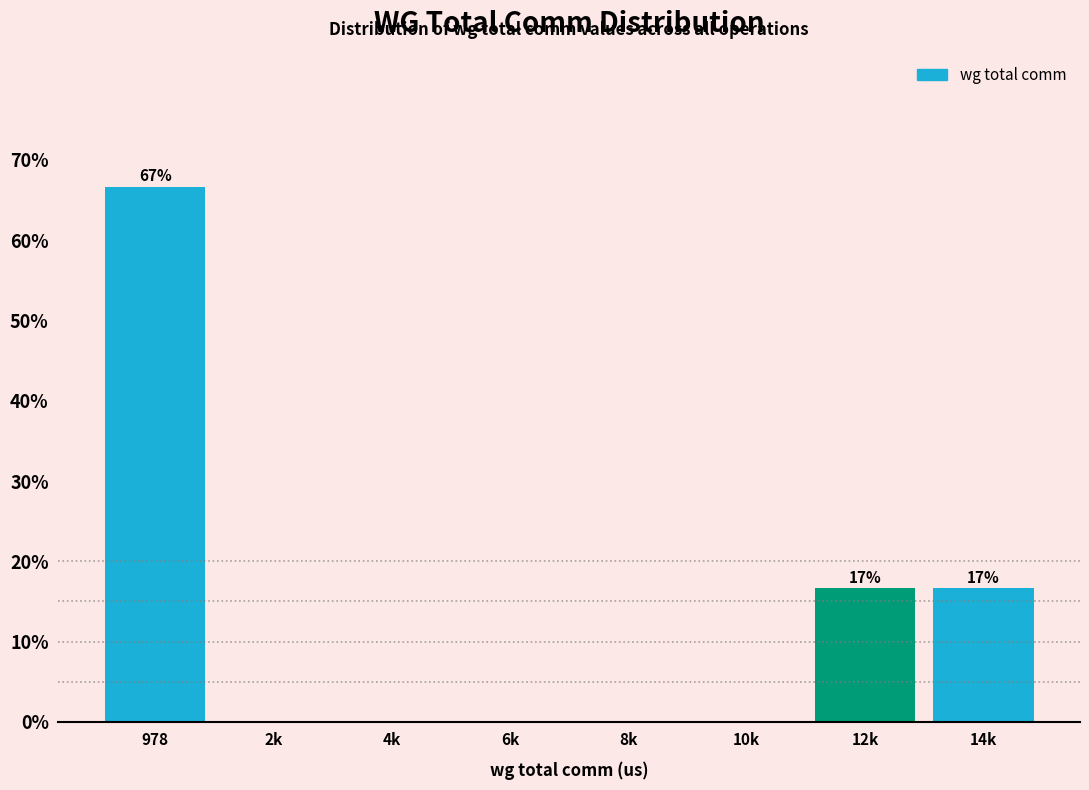

Reading left to right, transcribe all the data shown in this chart.

978=66.7	2k=0.0	4k=0.0	6k=0.0	8k=0.0	10k=0.0	12k=16.7	14k=16.7